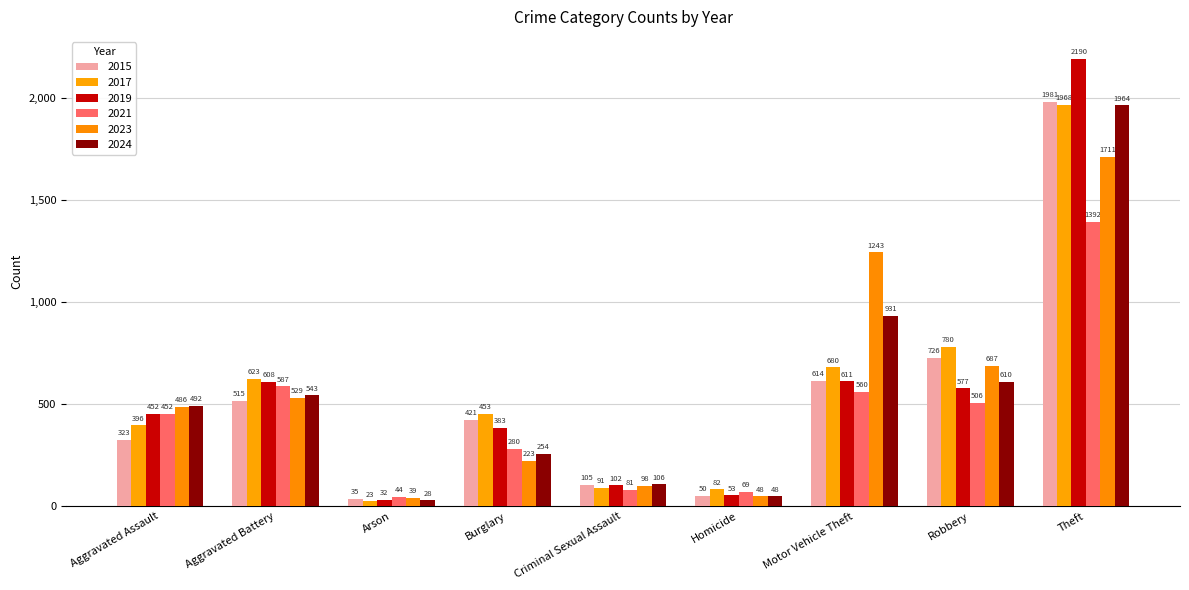

Which has a higher value, Aggravated Battery or Criminal Sexual Assault?

Aggravated Battery